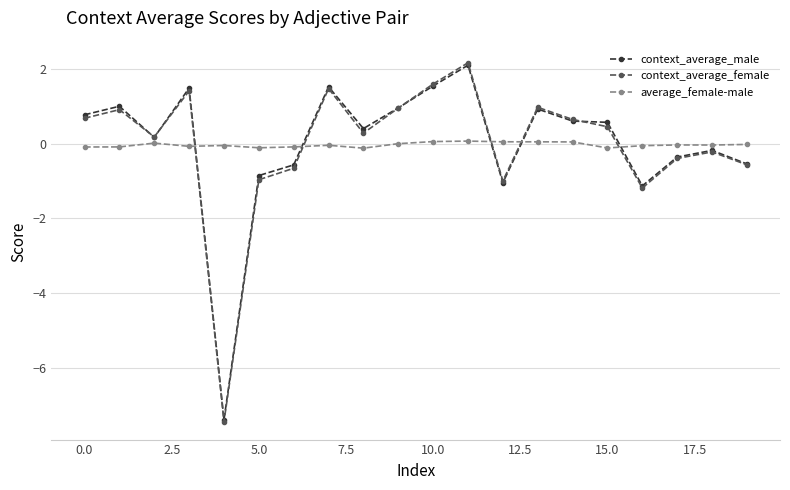

How many data points in context_average_female are less than 0?

8